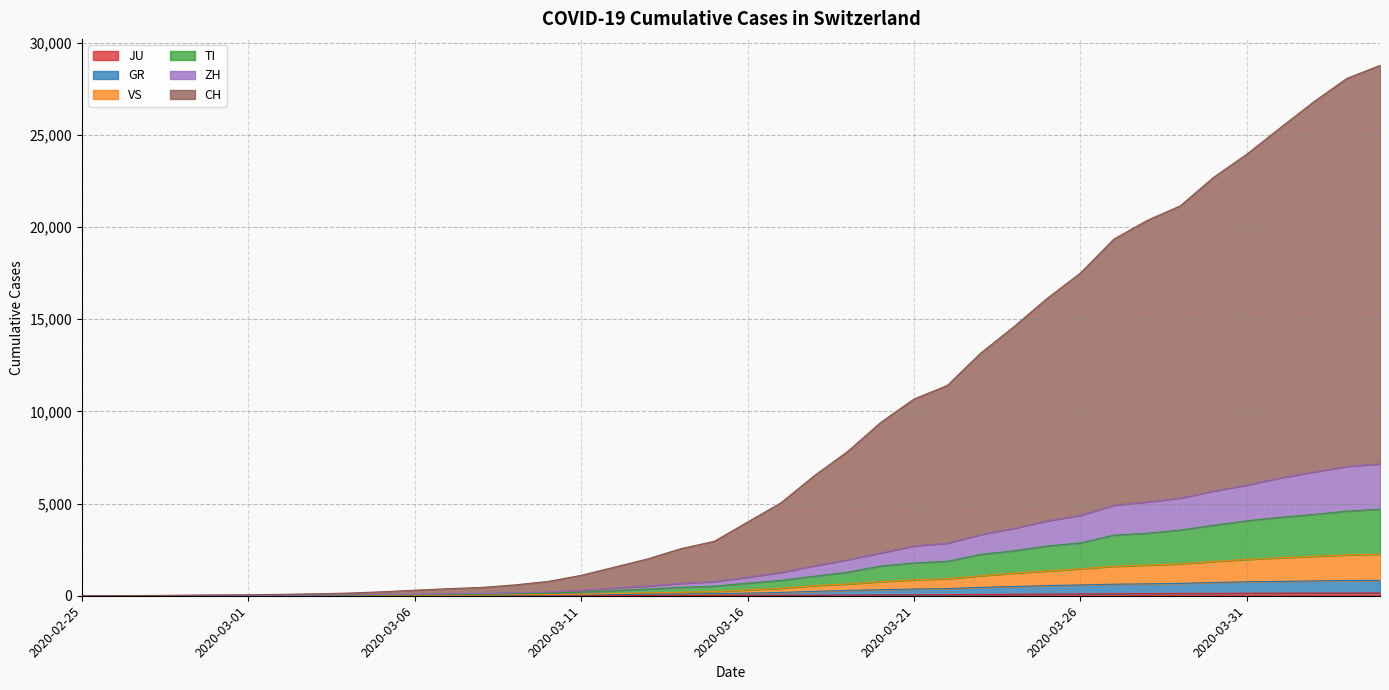

Reading left to right, transcribe all the data shown in this chart.

CH: 0	7	14	31	46	54	77	106	144	213	299	383	450	588	775	1107	1553	1999	2555	2953	3998	5035	6506	7815	9398	10671	11403	13153	14589	16126	17500	19336	20350	21145	22689	23948	25372	26771	28052	28760
ZH: 0	3	6	11	16	18	27	36	47	72	83	105	125	162	198	290	421	527	672	770	1009	1261	1627	1954	2323	2704	2852	3318	3659	4065	4362	4910	5091	5294	5684	6006	6393	6709	7017	7155
TI: 0	3	4	9	10	11	17	23	32	49	54	71	85	113	136	189	281	364	454	520	683	832	1059	1275	1612	1779	1868	2245	2438	2697	2862	3283	3390	3561	3825	4059	4257	4409	4589	4694
GR: 0	2	3	7	7	7	10	12	15	19	20	23	24	35	39	51	65	82	91	112	143	181	236	288	327	365	388	455	501	550	587	627	646	669	719	757	780	804	827	834
VS: 0	2	3	8	8	9	13	15	19	24	26	30	36	52	61	81	118	158	189	227	315	406	548	637	763	863	923	1083	1229	1343	1461	1595	1663	1724	1863	1968	2062	2138	2212	2252
JU: 0	0	1	1	1	1	1	2	2	4	4	5	5	7	7	7	12	17	18	19	25	29	32	36	44	54	61	69	82	92	100	114	119	127	128	140	145	149	149	154